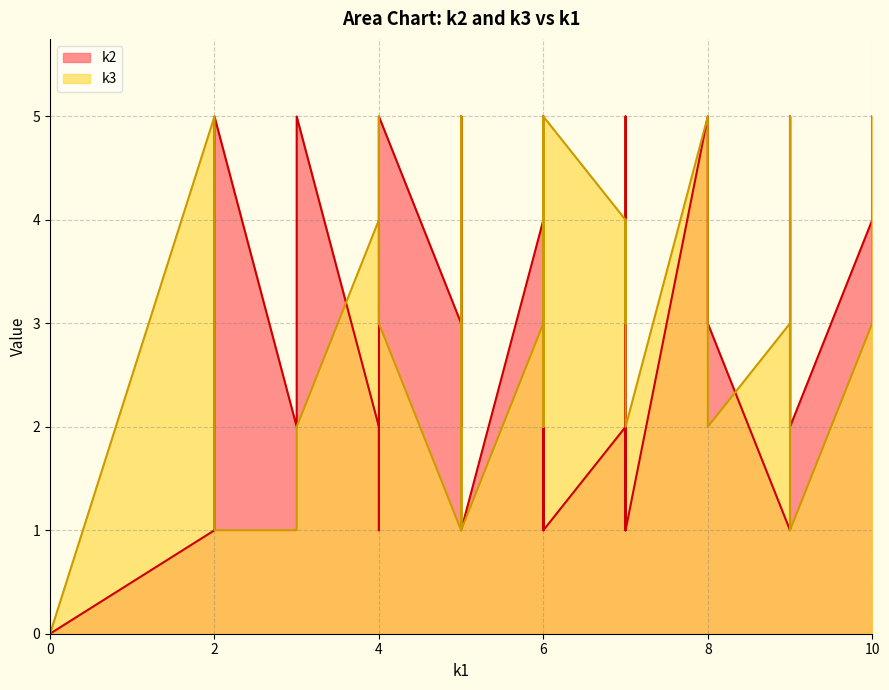

The value of k3 at i28 is 1. True or false?

True